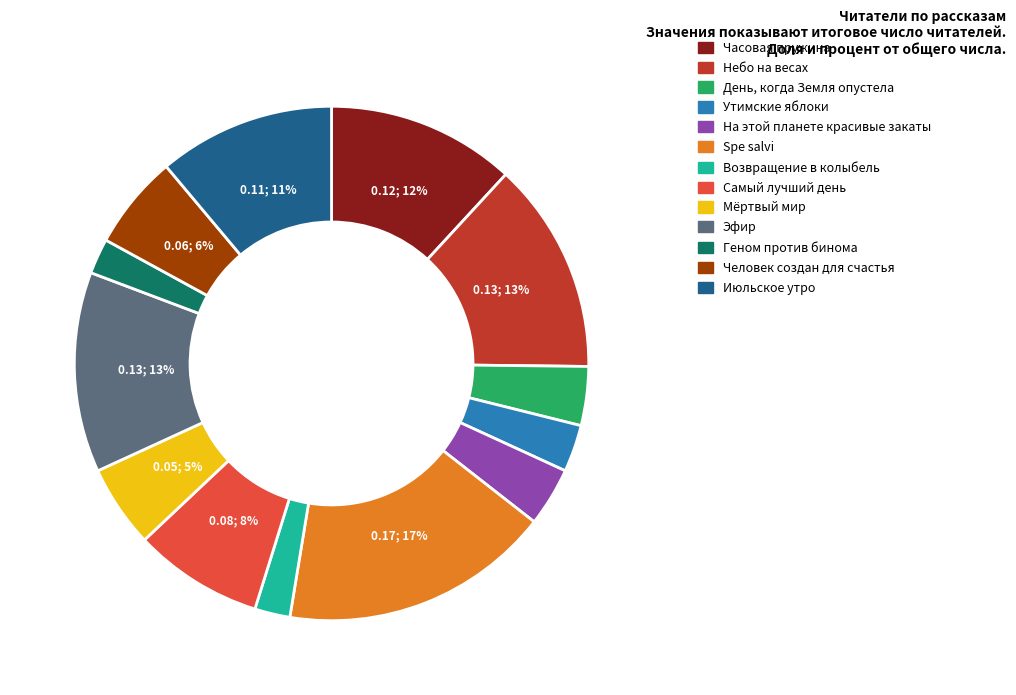

What percentage is the Небо на весах slice, to the nearest percent?

13%